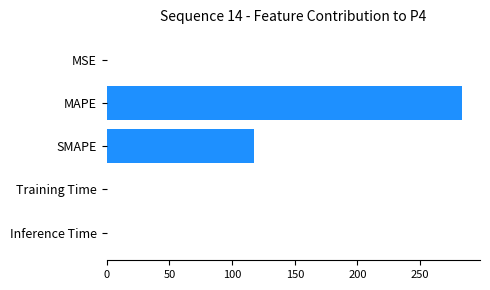

Where is the data nearest to the value 141?

SMAPE